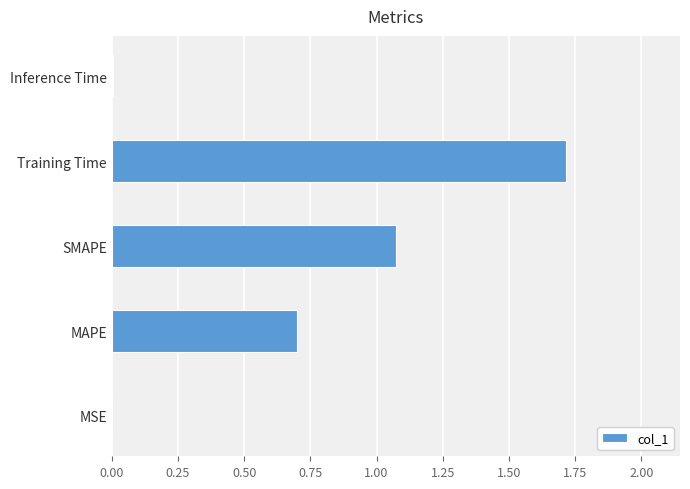

What is the maximum value shown in the chart?

1.7